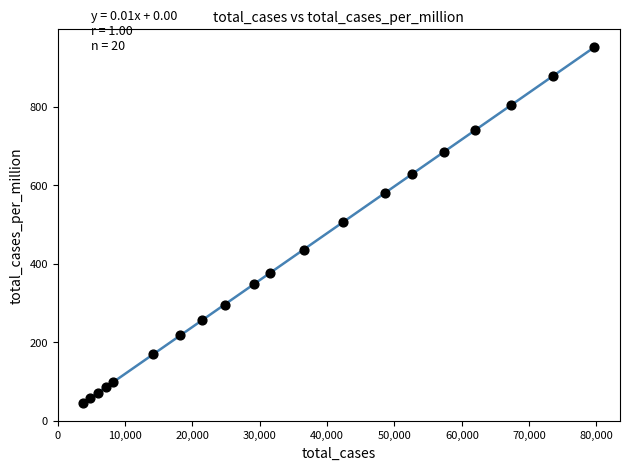

What is the range of Y values (max minus min)?

905.9